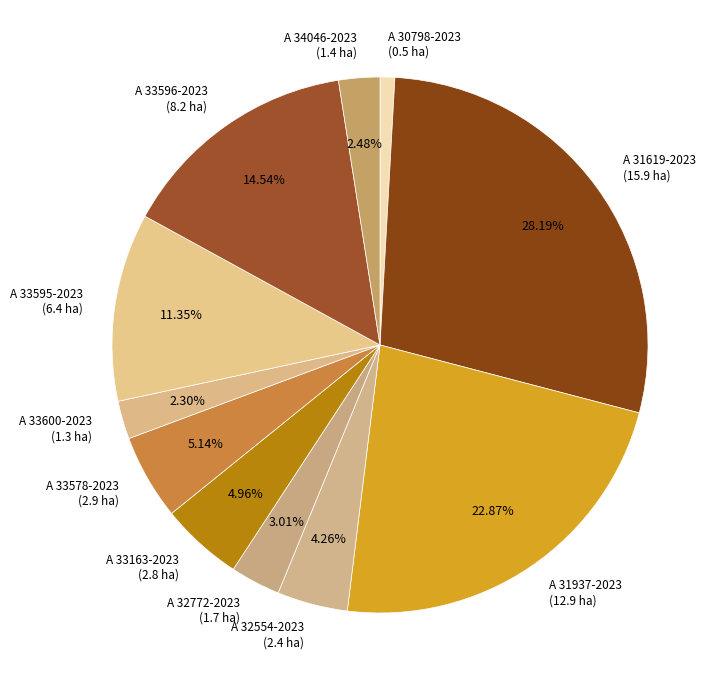

Is there a majority slice in this chart?

No